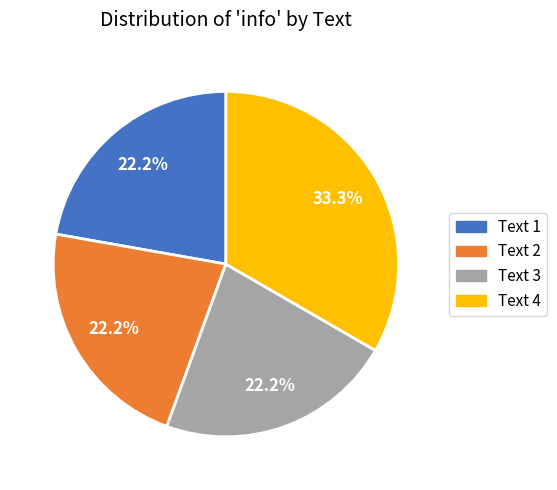

Which slice is the largest?

Text 4